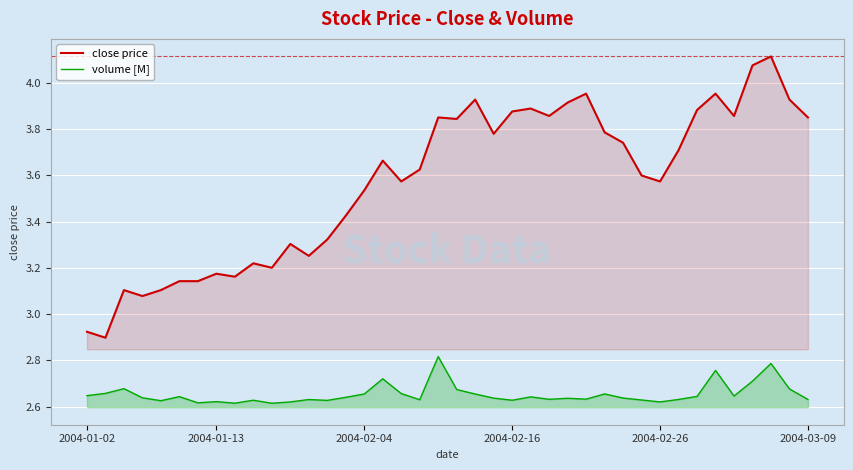

How many lines are shown in the chart?

2